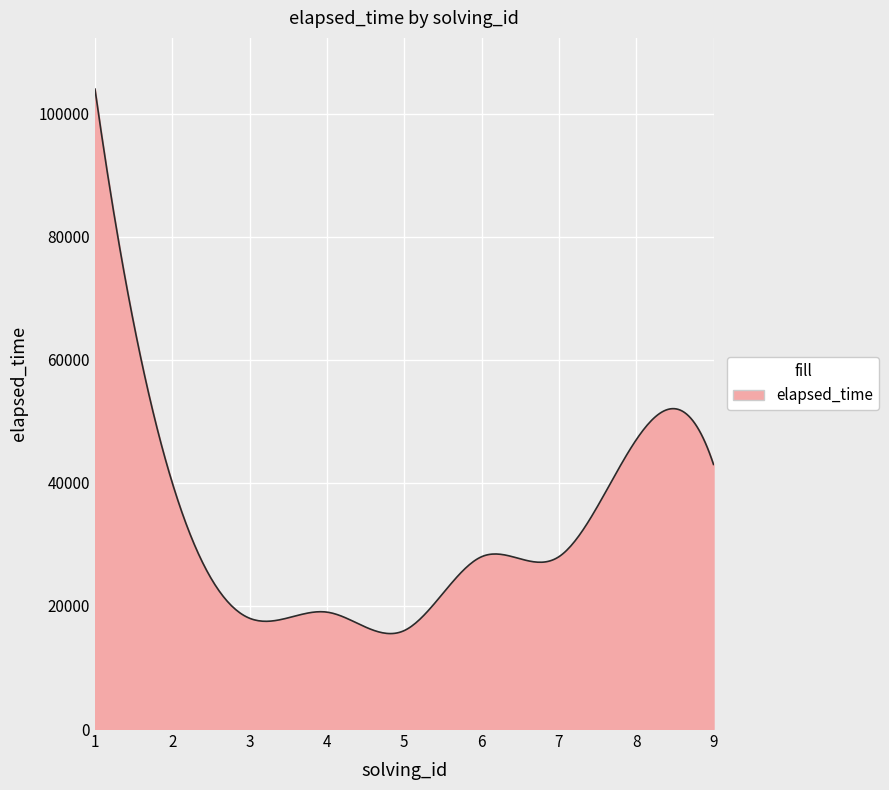

What is the difference between the maximum and minimum values?

88488.9